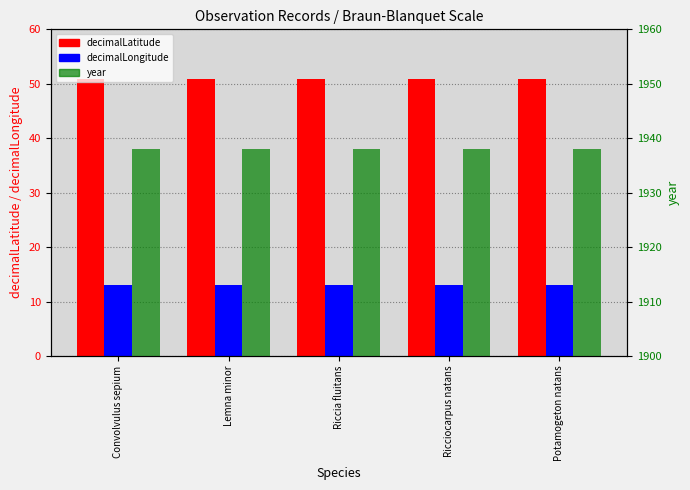

At which label is decimalLatitude closest to 50?

Convolvulus sepium